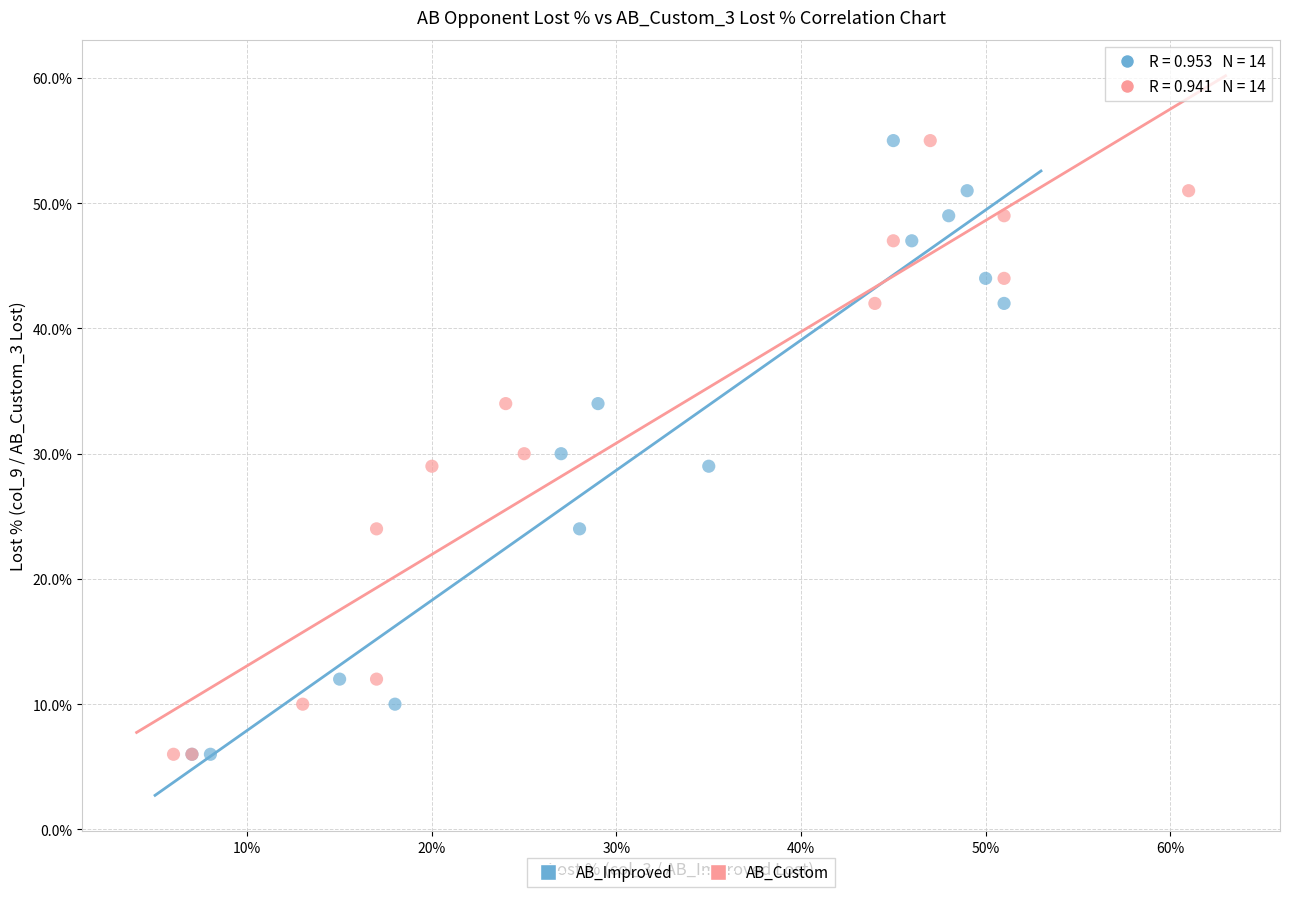

What are all the series names shown in the legend?

AB_Improved, AB_Custom